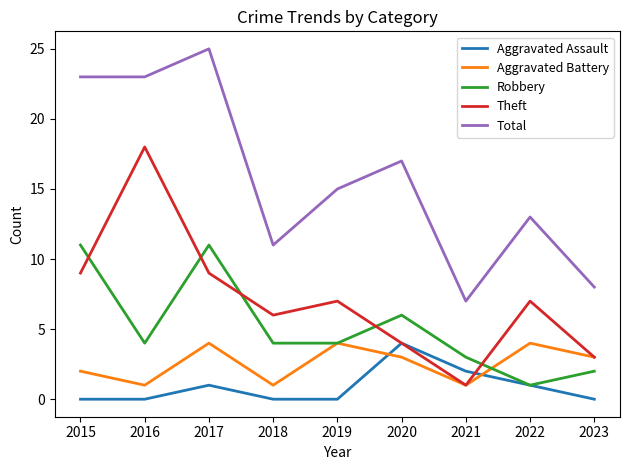

How many times do Aggravated Assault and Aggravated Battery cross each other?

2